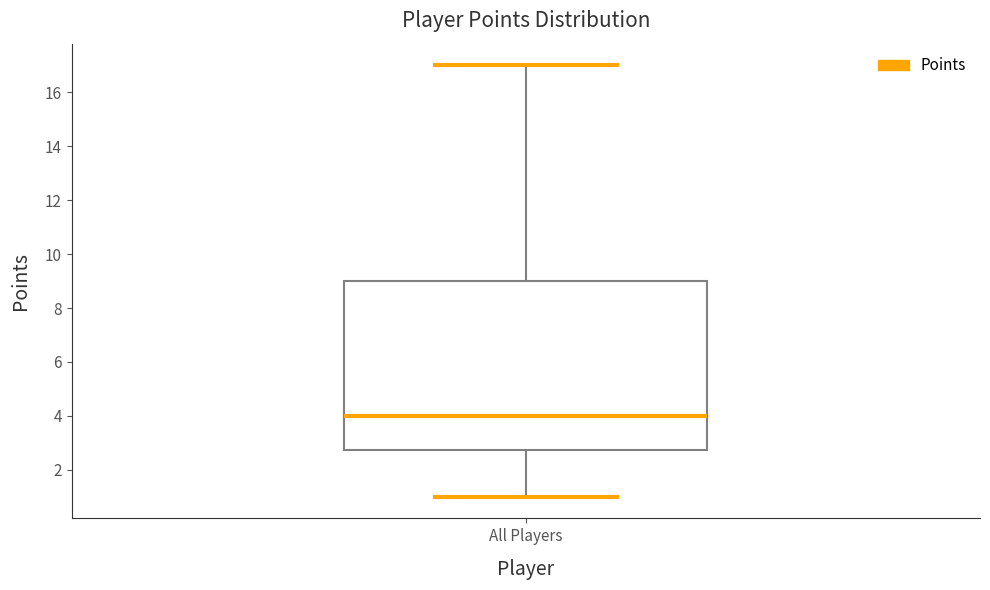

Read this box plot against the y-axis: the position of the median line, the range covered by the box, and the ends of both whiskers. The values are not printed on the chart, so give them approximately, as read against the axis.

median 4.0, box 2.8 to 9.0, whiskers 1.0 to 17.0